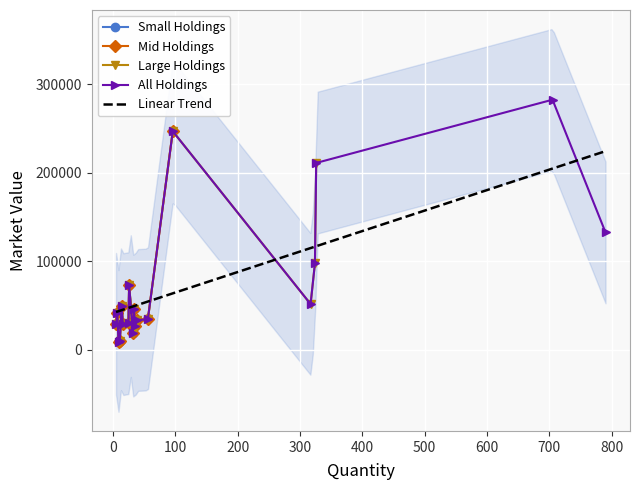

What is the maximum value for Small Holdings?

73490.3